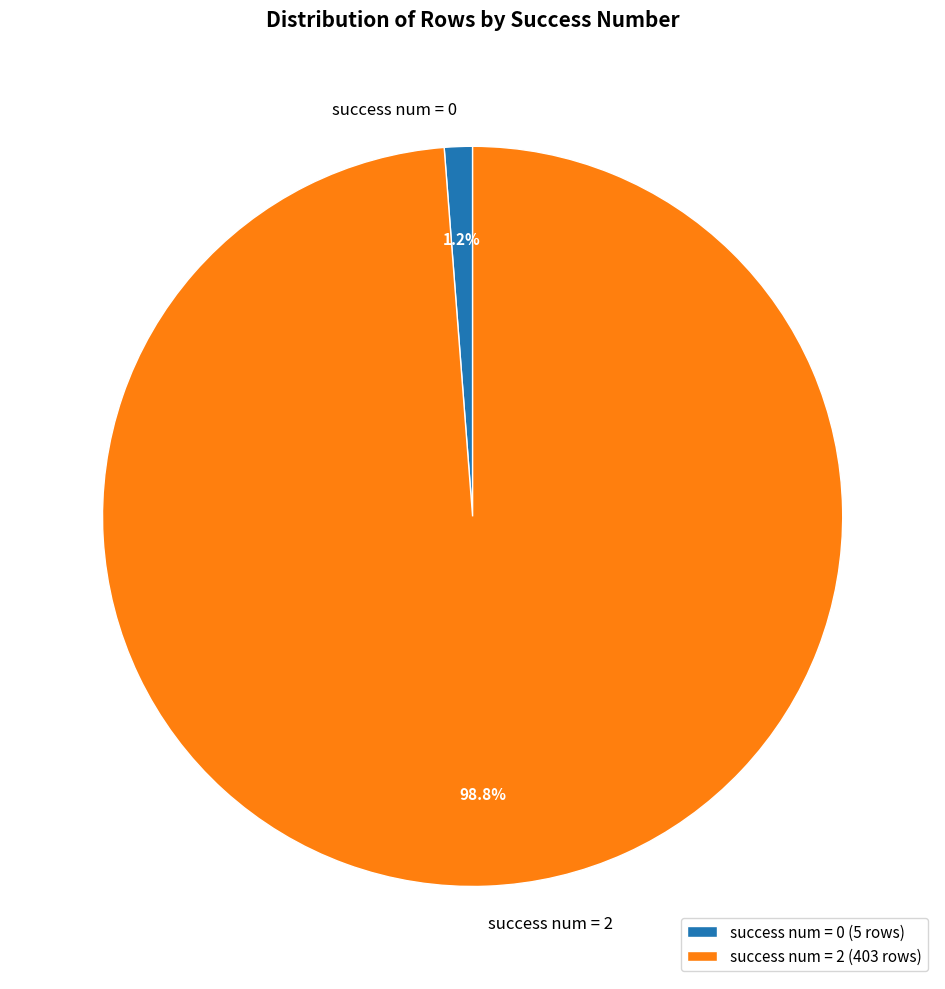

Which has a higher value, success num = 0 or success num = 2?

success num = 2